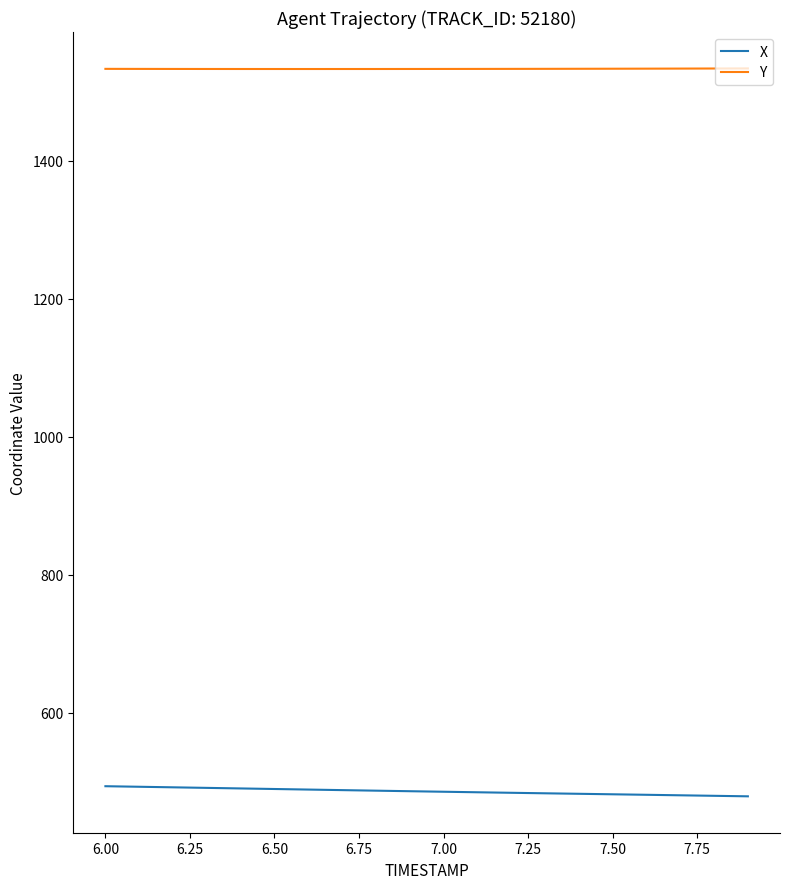

True or false: Y and X cross at least once.

False